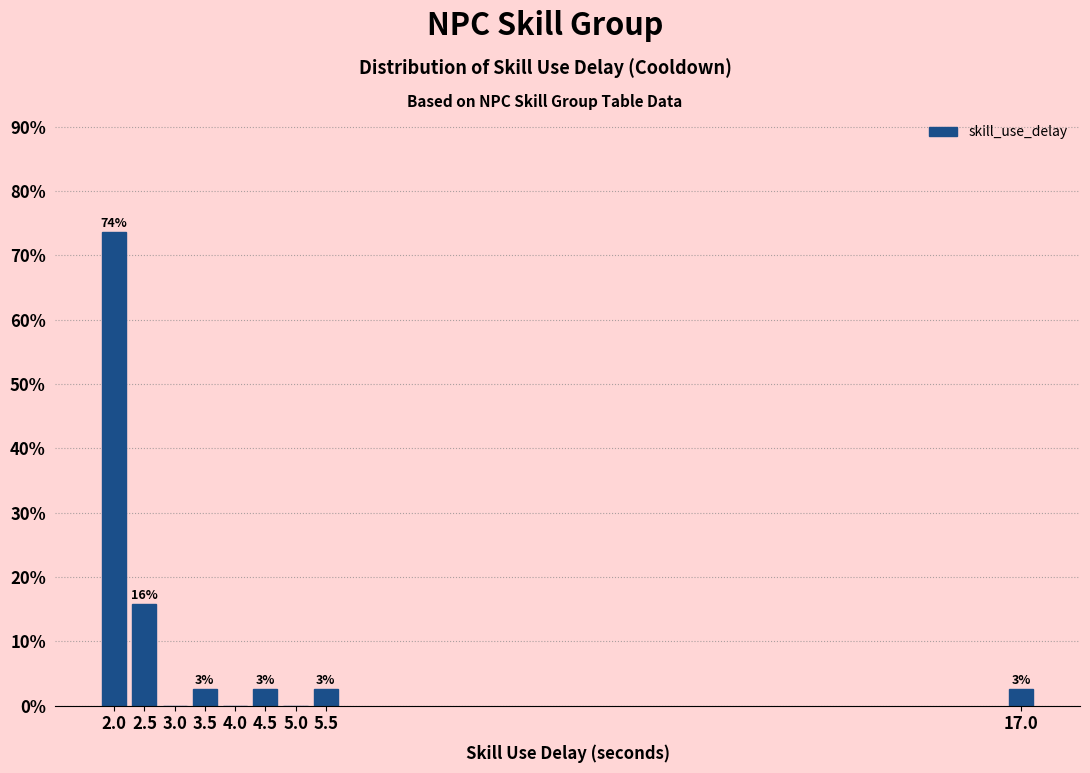

Are the bars horizontal?

No